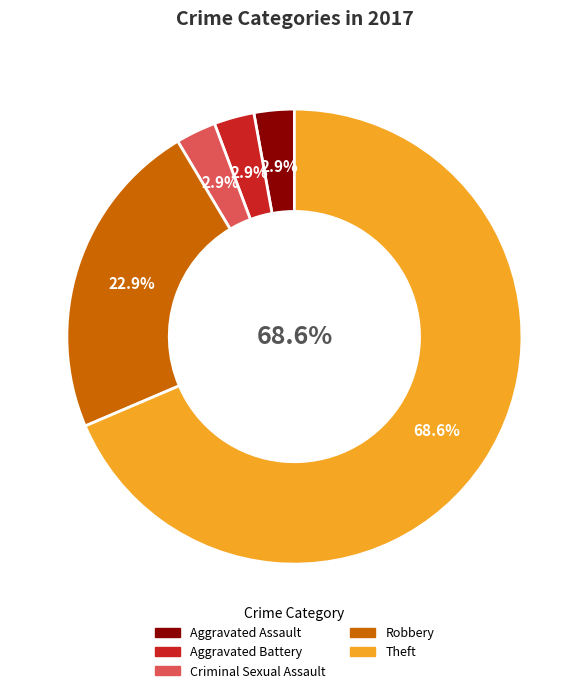

Count the number of slices in the pie.

5